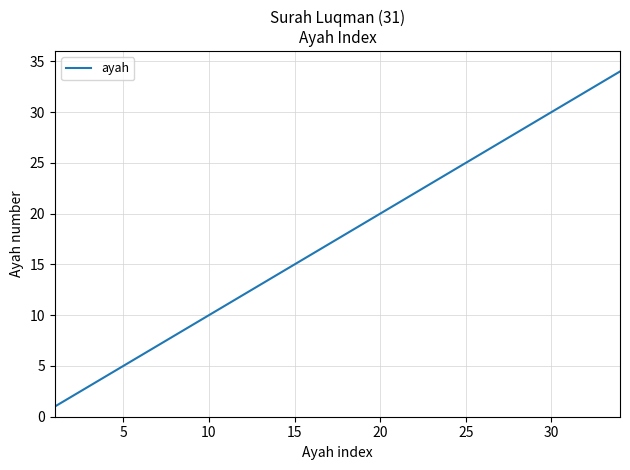

What is the difference between the maximum and minimum values?

33